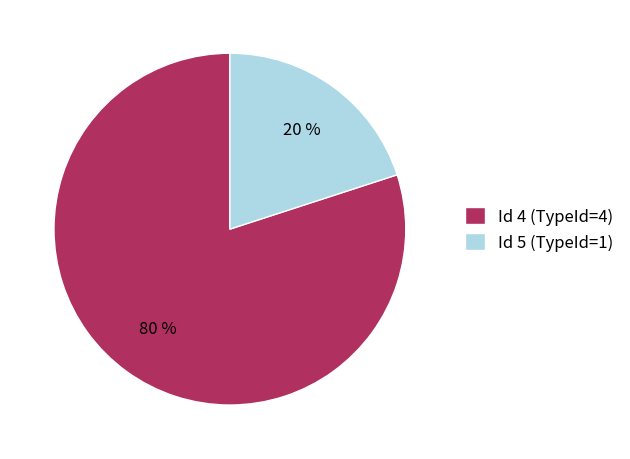

Is it true that Id 4 (TypeId=4) is 75% of the pie?

False